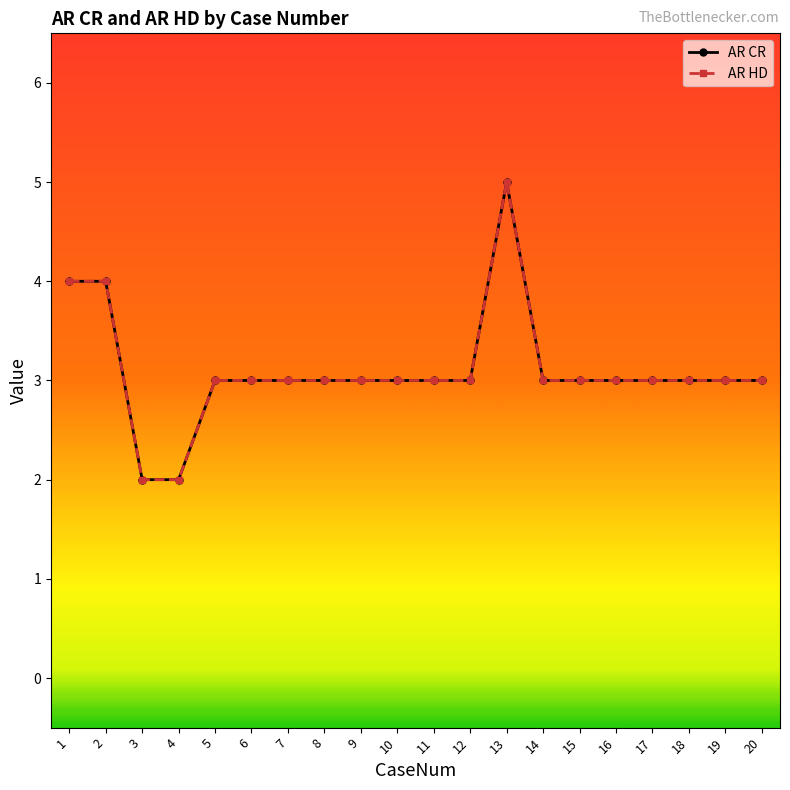

True or false: AR CR and AR HD intersect in this chart.

False